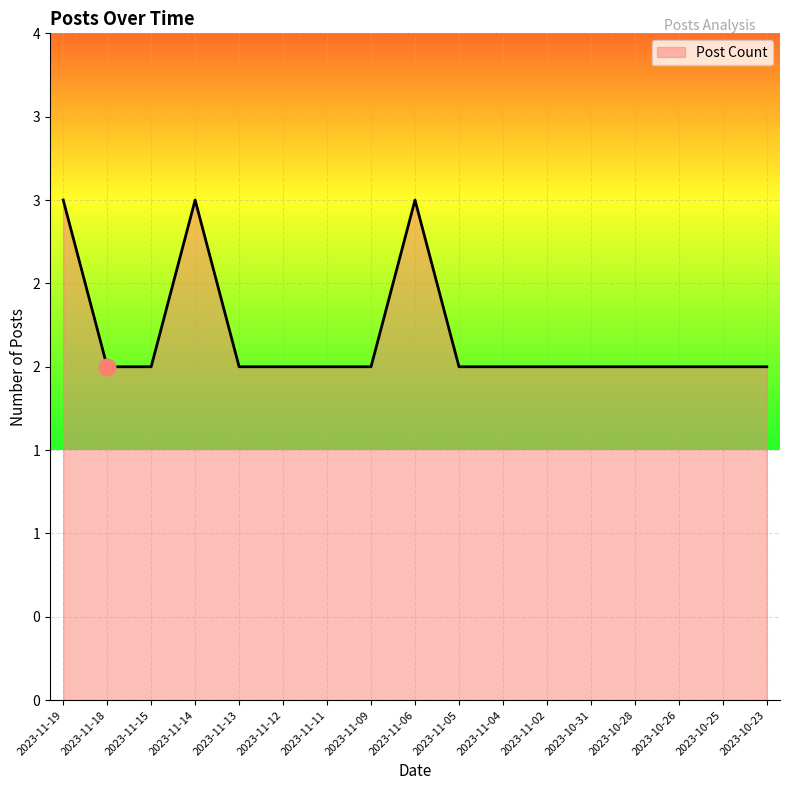

True or false: the data has more than 0 interior local peaks.

True